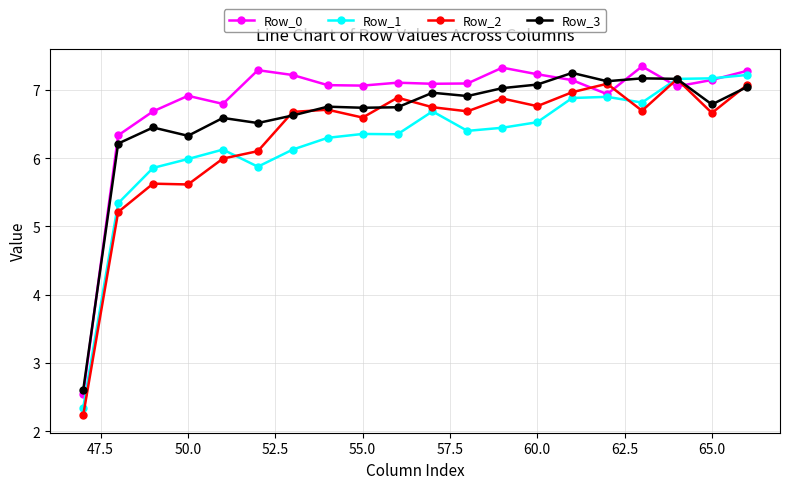

Which series has the largest range (max minus min)?

Row_2